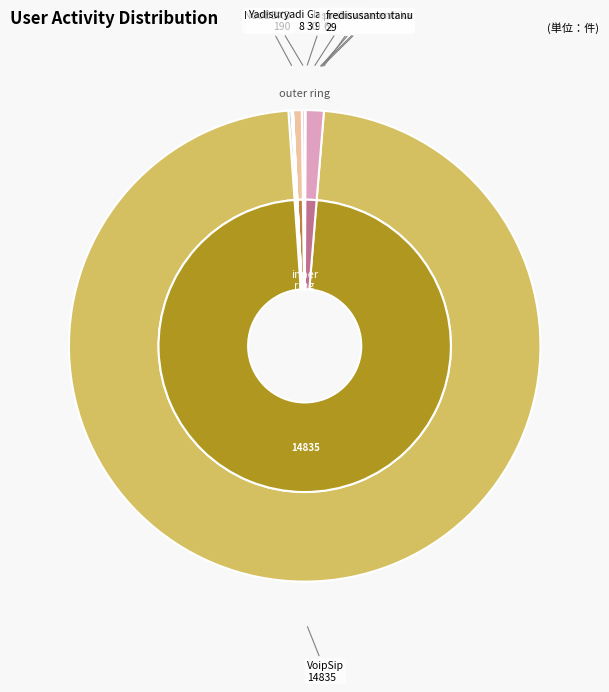

How many segments does this pie chart have?

9